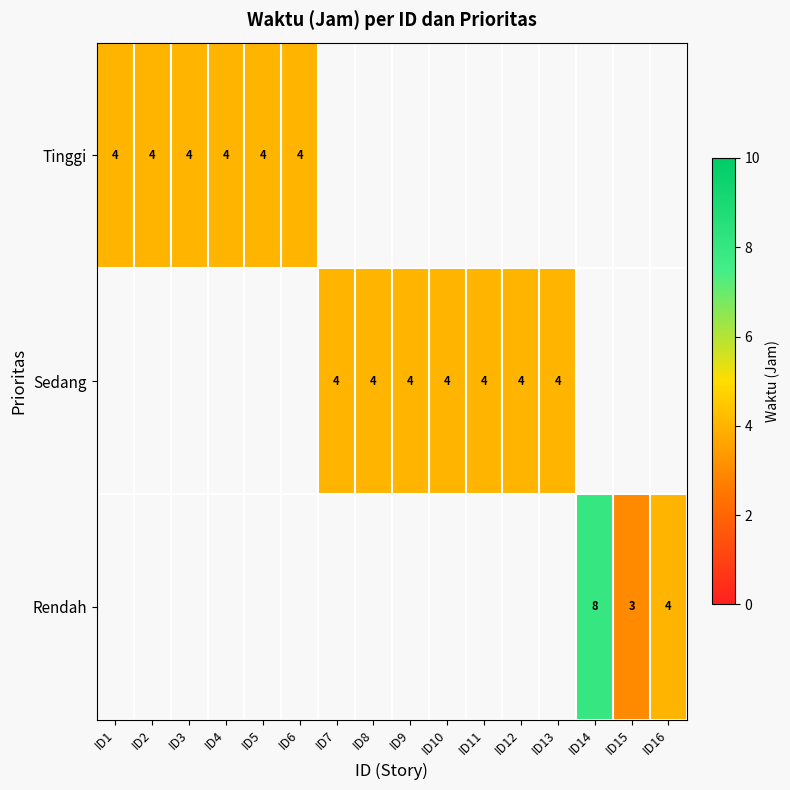

Which label corresponds to the largest value in the chart?

ID14